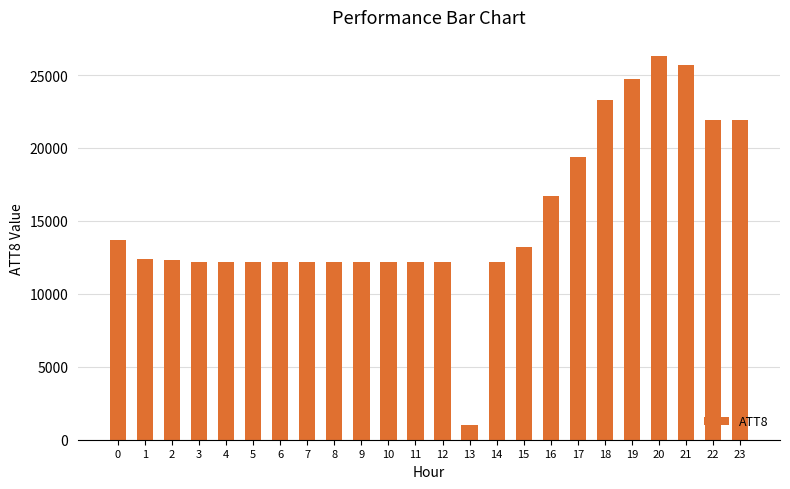

Read the value at 20.

26300